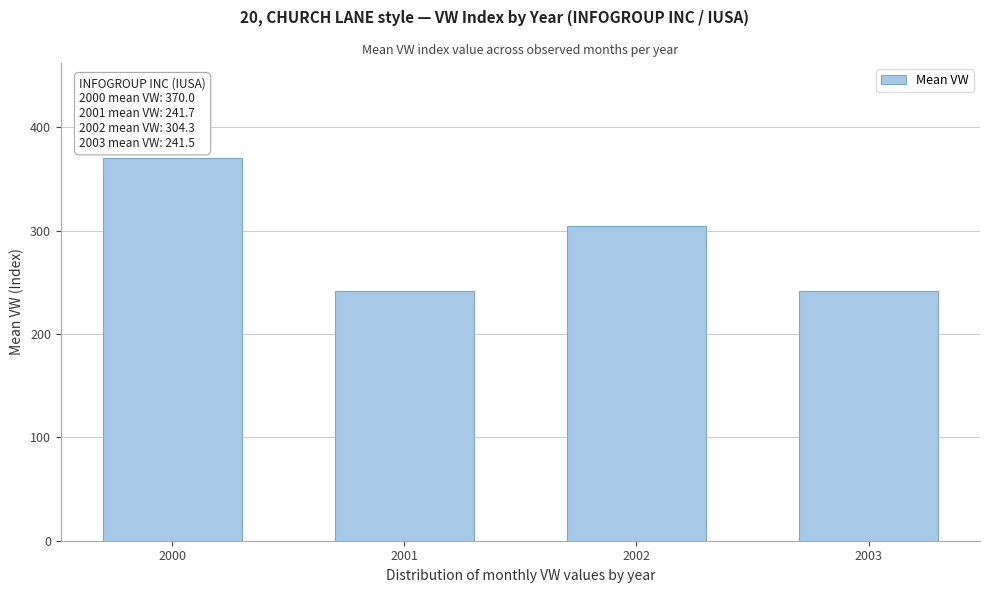

What is the difference between the maximum and minimum values?

128.5